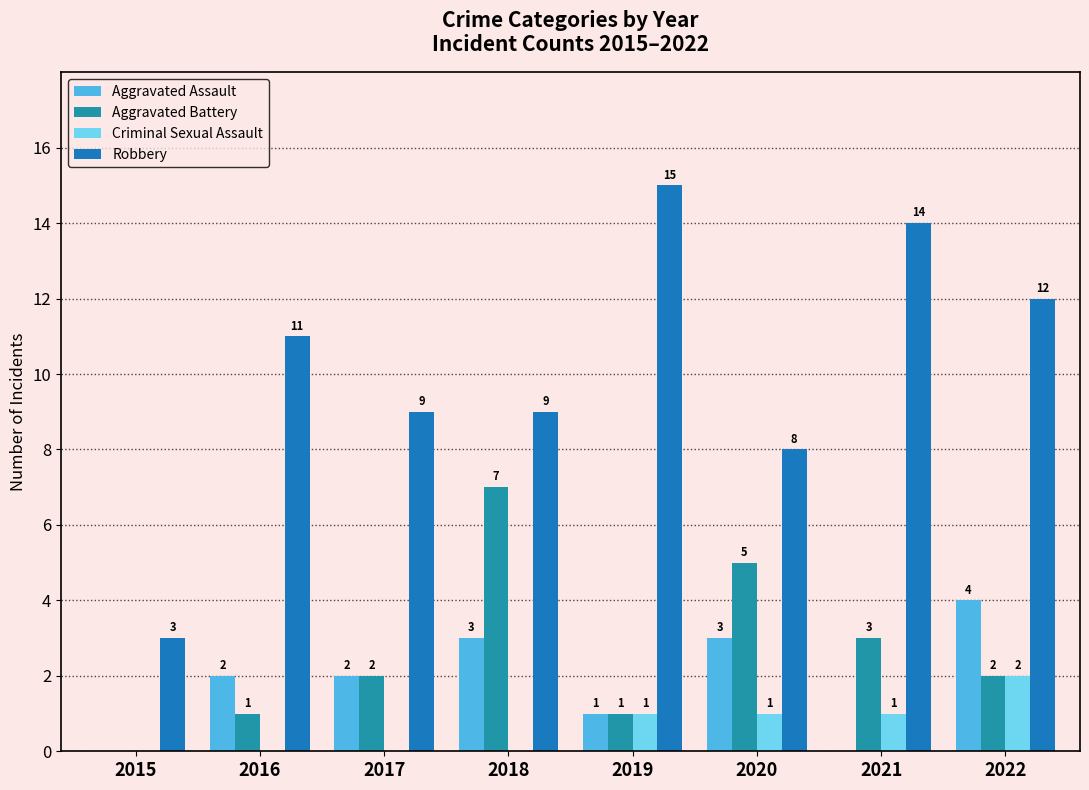

What is the difference between the highest and lowest values at 2021?

14